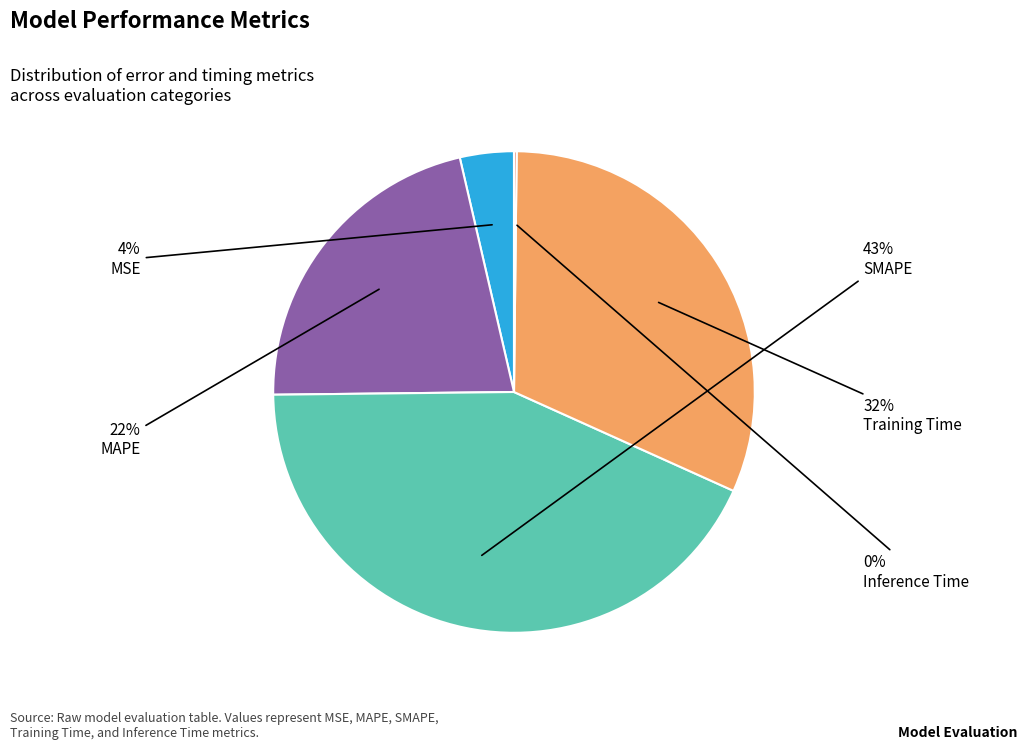

Which has a higher value, MAPE or Training Time?

Training Time